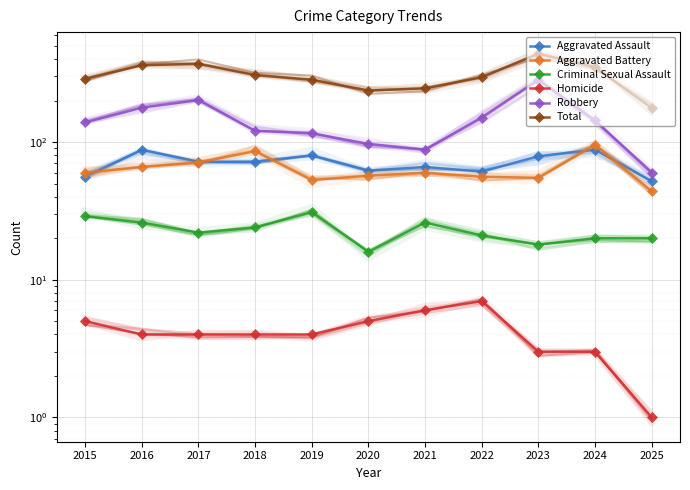

What is the difference between the Homicide values at 2021 and 2015?

1